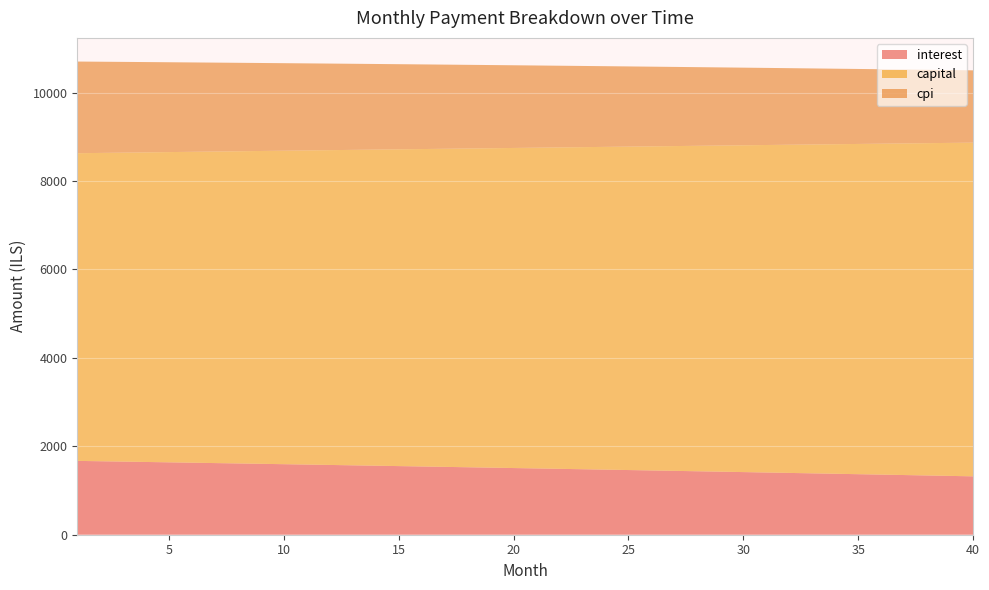

Reading right to left, what are all the values shown in this chart?

interest: 40=1320.8	39=1330.6	38=1340.3	37=1350.1	36=1359.7	35=1369.3	34=1378.9	33=1388.5	32=1397.9	31=1407.4	30=1416.8	29=1426.1	28=1435.4	27=1444.7	26=1453.9	25=1463.1	24=1472.2	23=1481.3	22=1490.3	21=1499.3	20=1508.2	19=1517.2	18=1526.0	17=1534.8	16=1543.6	15=1552.3	14=1561.0	13=1569.7	12=1578.3	11=1586.8	10=1595.4	9=1603.8	8=1612.3	7=1620.7	6=1629.0	5=1637.3	4=1645.6	3=1653.8	2=1662.0	1=1670.1
capital: 40=7547.3	39=7531.6	38=7515.9	37=7500.3	36=7484.7	35=7469.2	34=7453.6	33=7438.1	32=7422.7	31=7407.2	30=7391.8	29=7376.5	28=7361.1	27=7345.8	26=7330.6	25=7315.3	24=7300.1	23=7284.9	22=7269.8	21=7254.7	20=7239.6	19=7224.5	18=7209.5	17=7194.5	16=7179.6	15=7164.6	14=7149.8	13=7134.9	12=7120.1	11=7105.3	10=7090.5	9=7075.7	8=7061.0	7=7046.4	6=7031.7	5=7017.1	4=7002.5	3=6987.9	2=6973.4	1=6958.9
cpi: 40=1635.2	39=1647.5	38=1659.8	37=1672.0	36=1684.1	35=1696.1	34=1708.1	33=1720.1	32=1732.0	31=1743.8	30=1755.6	29=1767.3	28=1778.9	27=1790.5	26=1802.1	25=1813.6	24=1825.0	23=1836.4	22=1847.7	21=1859.0	20=1870.2	19=1881.4	18=1892.5	17=1903.5	16=1914.5	15=1925.5	14=1936.4	13=1947.2	12=1958.0	11=1968.8	10=1979.4	9=1990.0	8=2000.6	7=2011.2	6=2021.6	5=2032.0	4=2042.4	3=2052.7	2=2063.0	1=2073.2